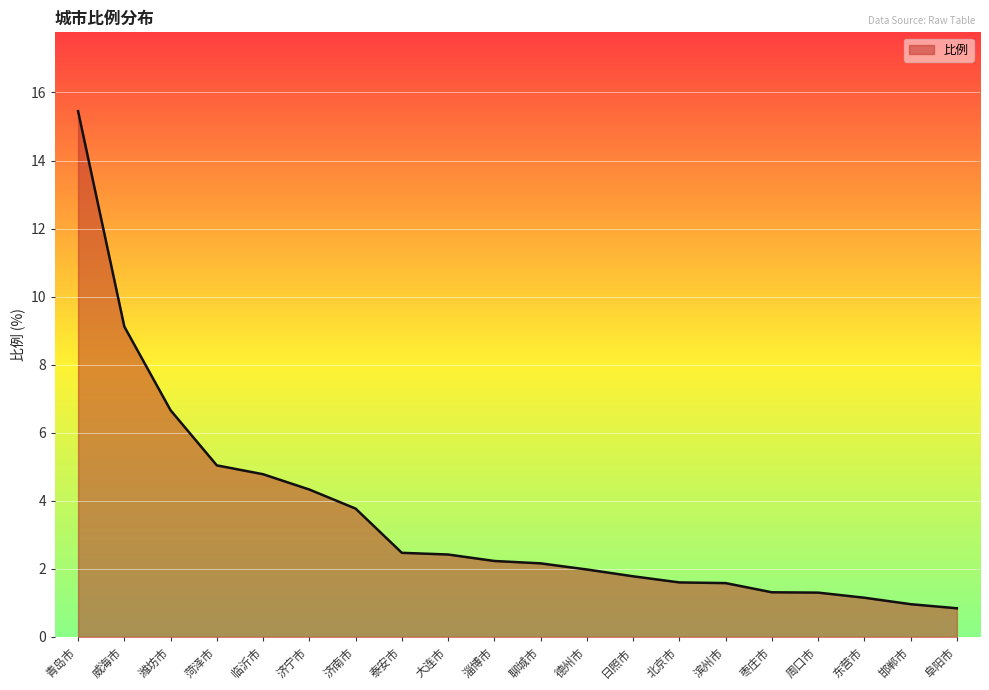

At which label is the value closest to 8?

威海市